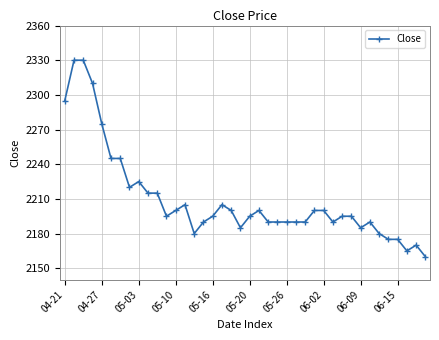

What is the maximum value shown in the chart?

2330